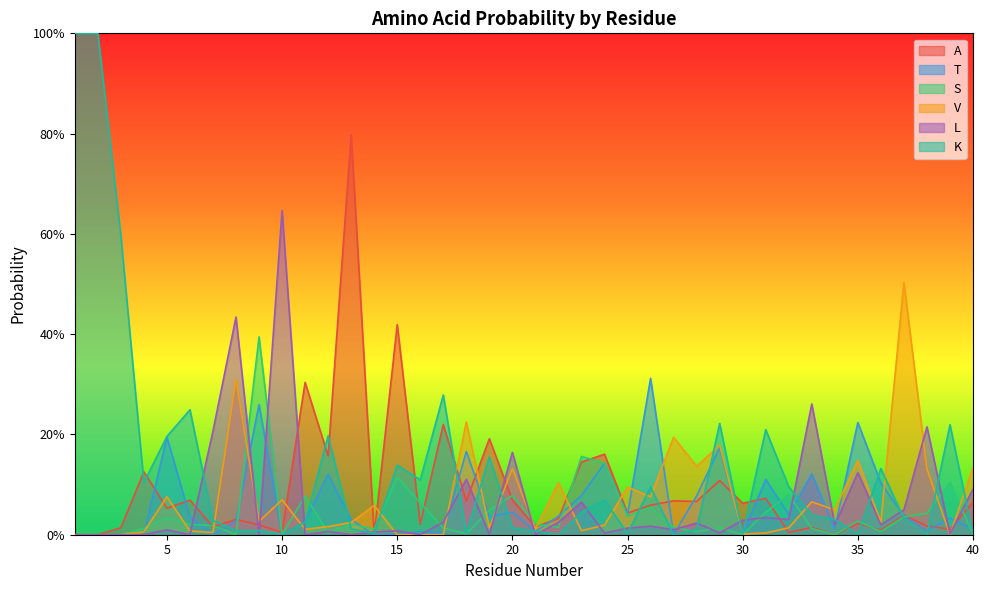

Between 9 and 8, which is larger?

8